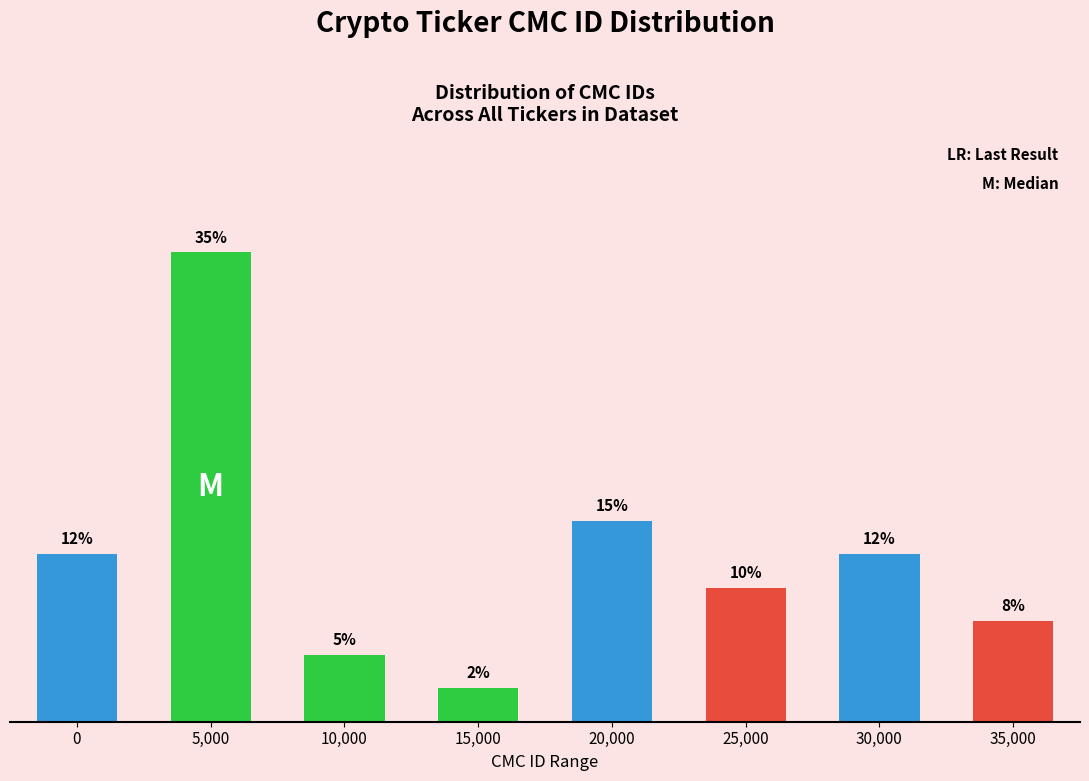

Between 0 and 5,000, which is larger?

5,000